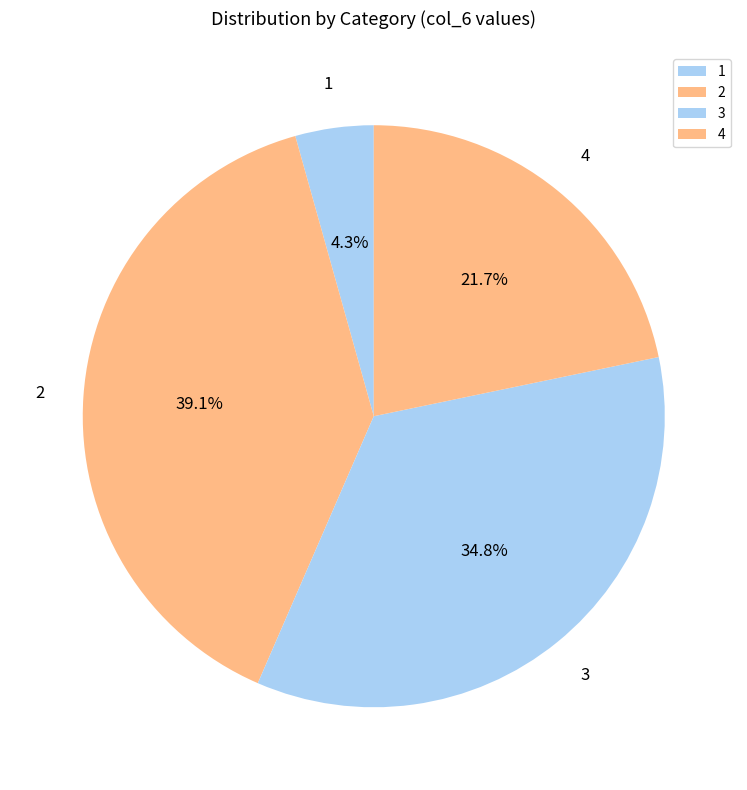

The 3 slice represents 24% of the pie. True or false?

False